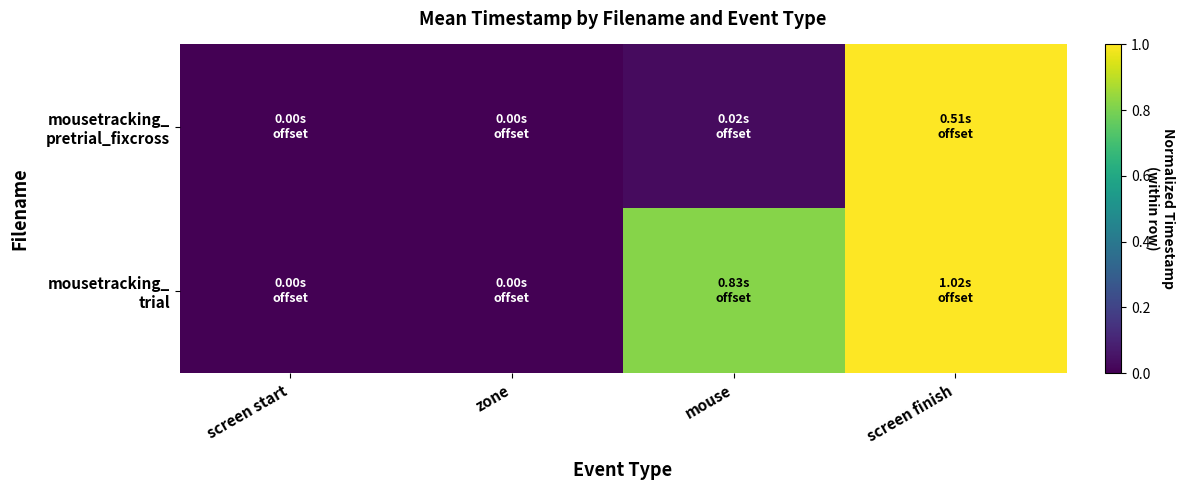

Which series changed the most between zone and mouse?

mousetracking_ trial